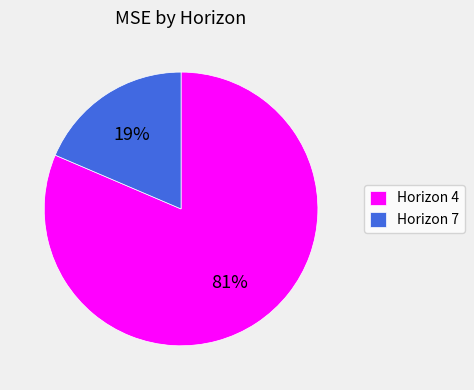

Is there any slice that represents more than half of the pie?

Yes